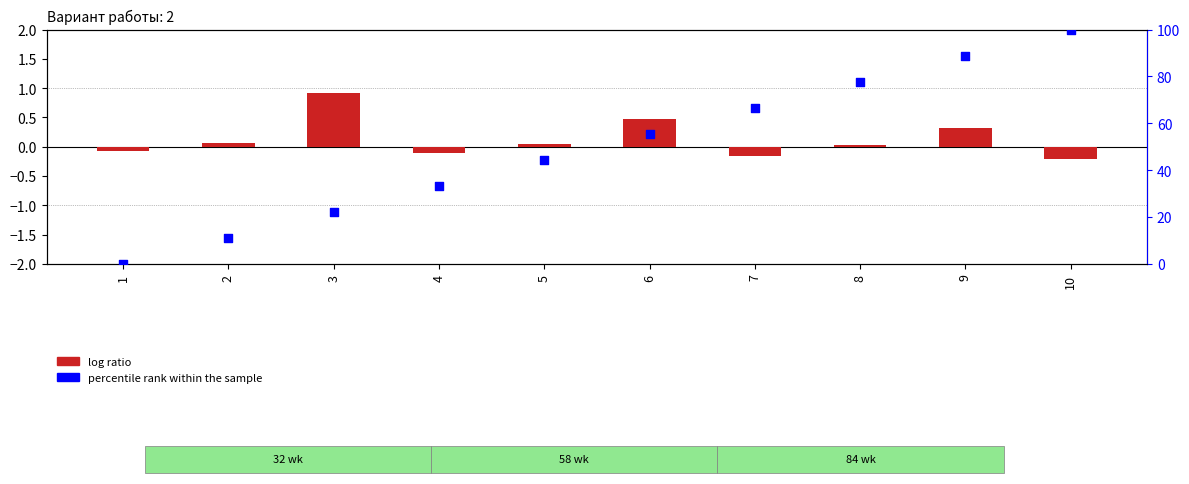

What is the total value across all series at 8?

77.8